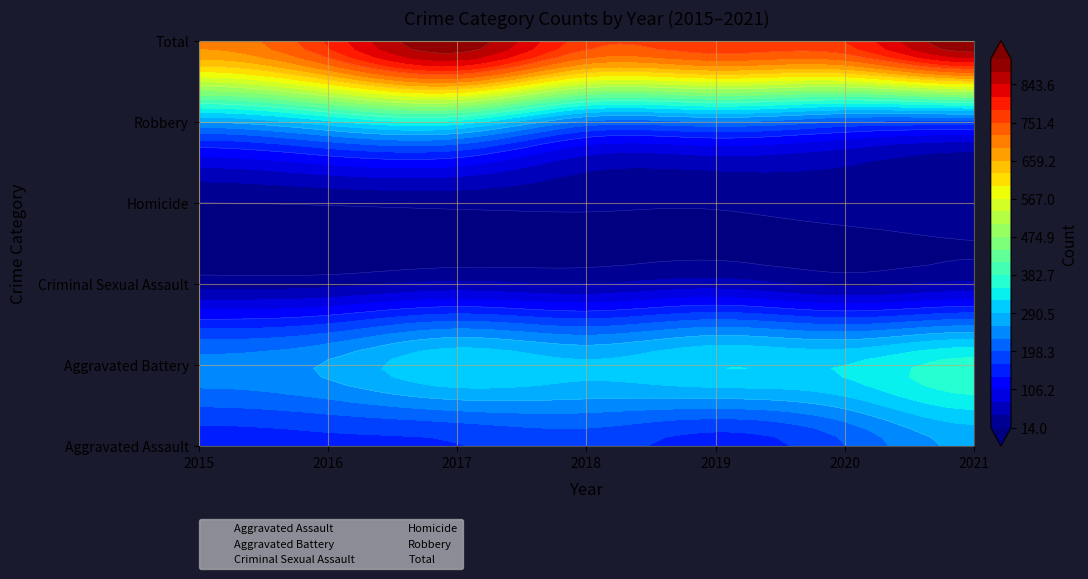

Count the number of categories in the chart.

7